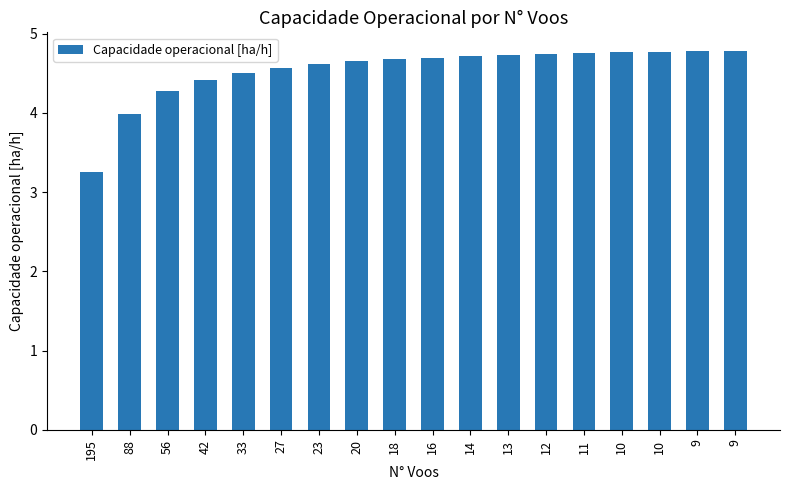

Reading right to left, extract all data points from this chart.

9=4.8	9=4.8	10=4.8	10=4.8	11=4.8	12=4.7	13=4.7	14=4.7	16=4.7	18=4.7	20=4.6	23=4.6	27=4.6	33=4.5	42=4.4	56=4.3	88=4.0	195=3.3